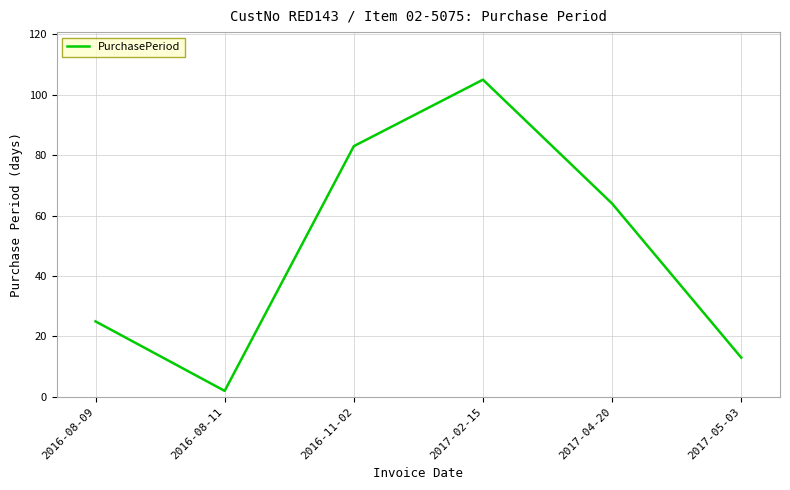

Is it true that the value at 2017-04-20 is 64?

True